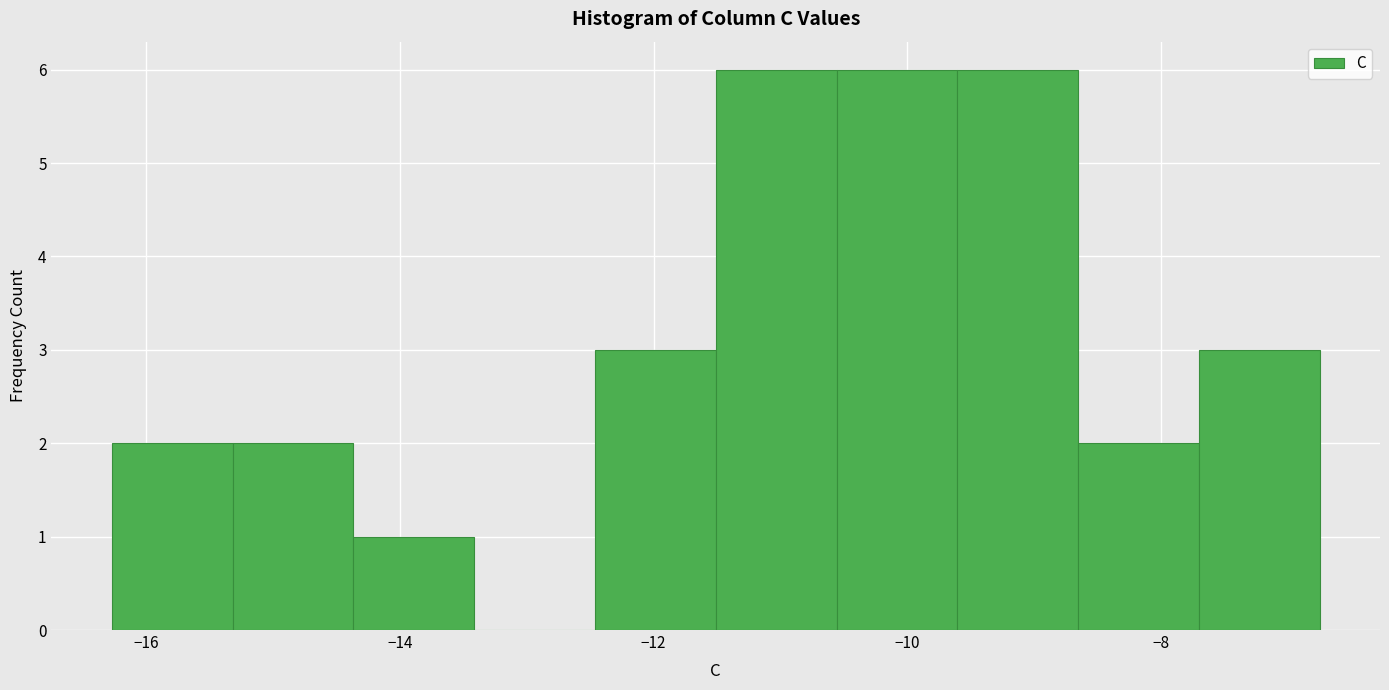

How tall is the bar that spans -8.6 to -7.8 on the x-axis? Neither the bar edges nor the heights are printed on the chart, so give them approximately, as read against the axes.

2